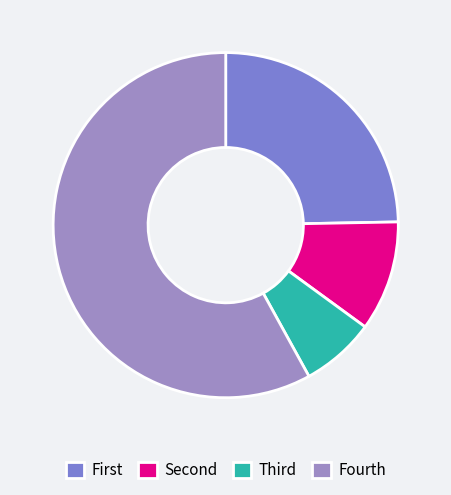

True or false: Fourth accounts for 73% of the total.

False